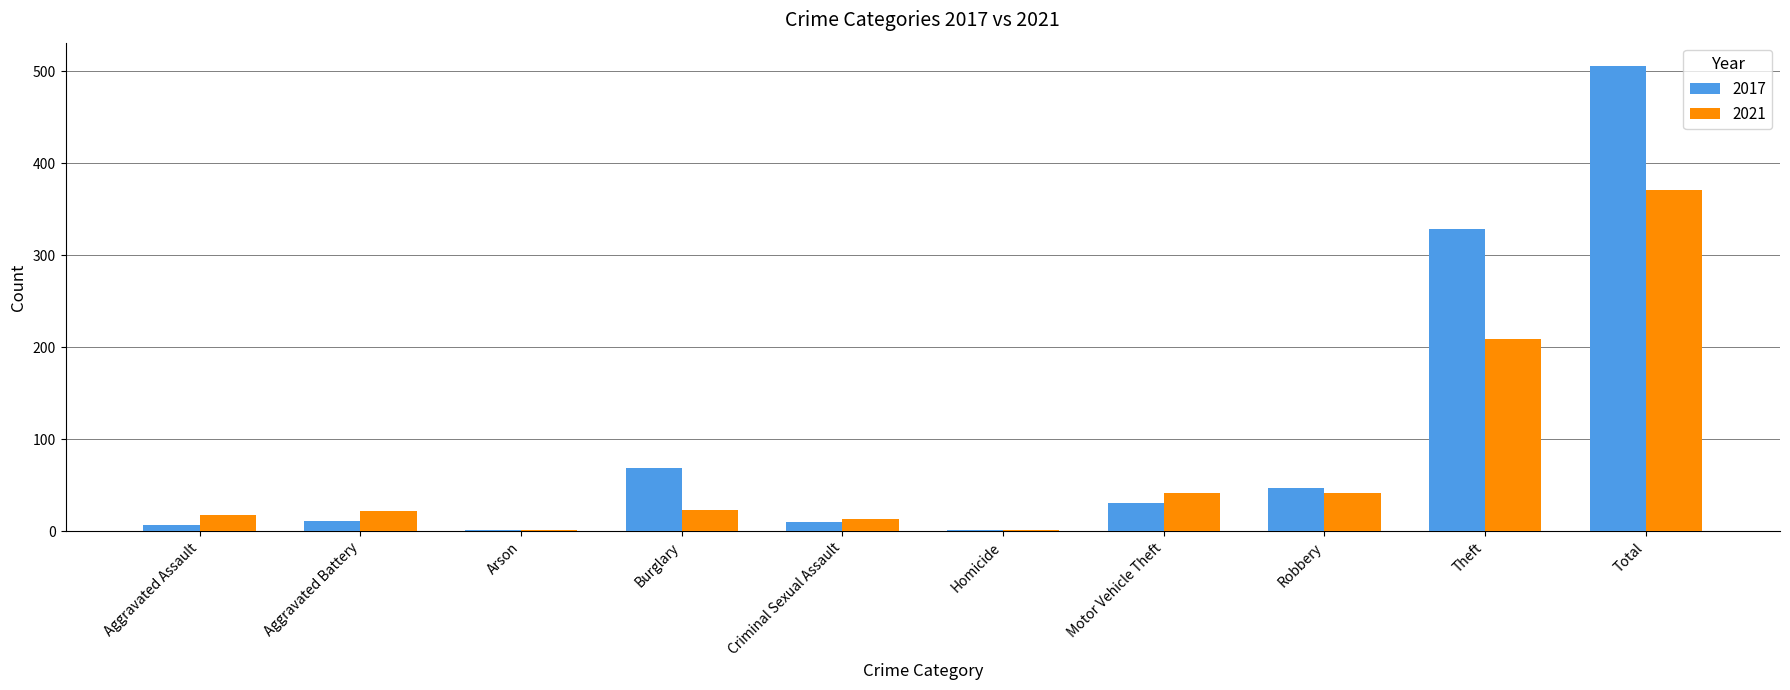

What is the sum of all 2021 values?

742